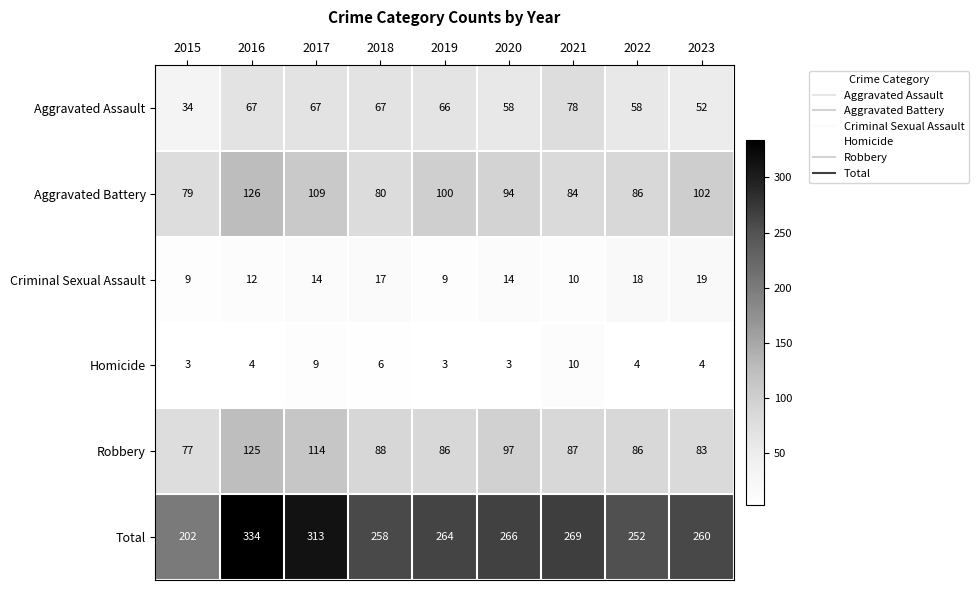

Which series has the largest total across all categories?

Total